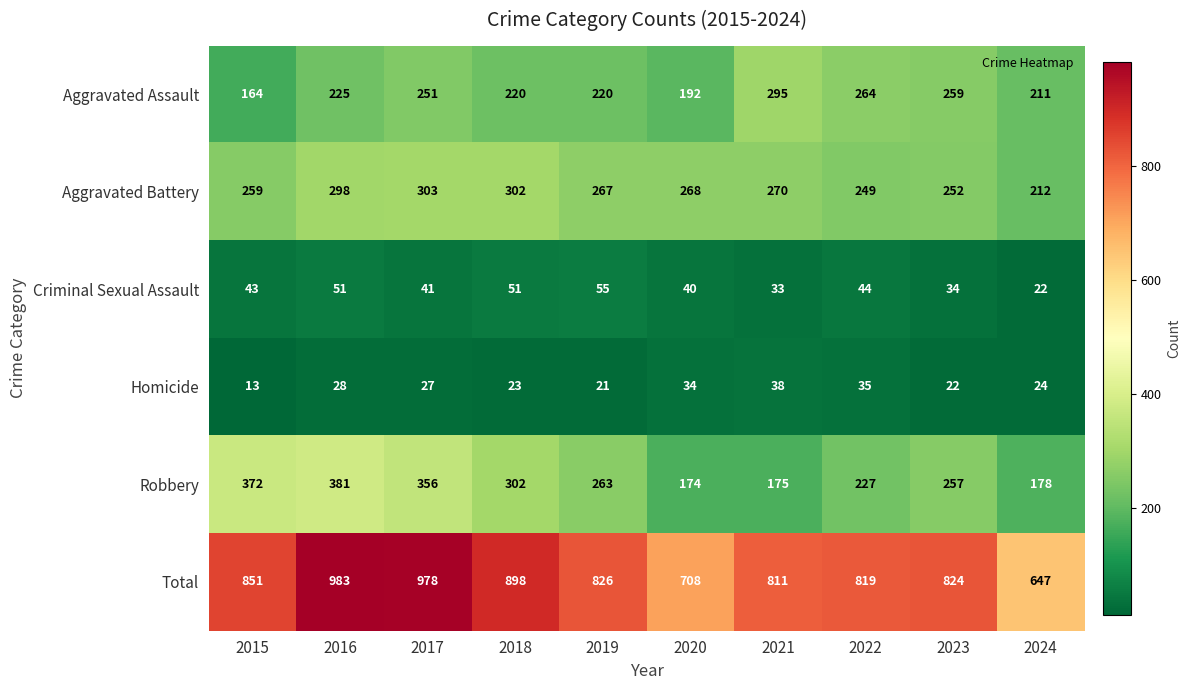

What is the sum of all Total values?

8345